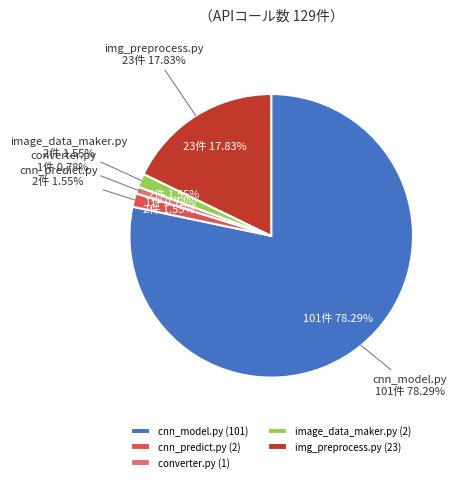

Is it true that converter.py is 1% of the pie?

True